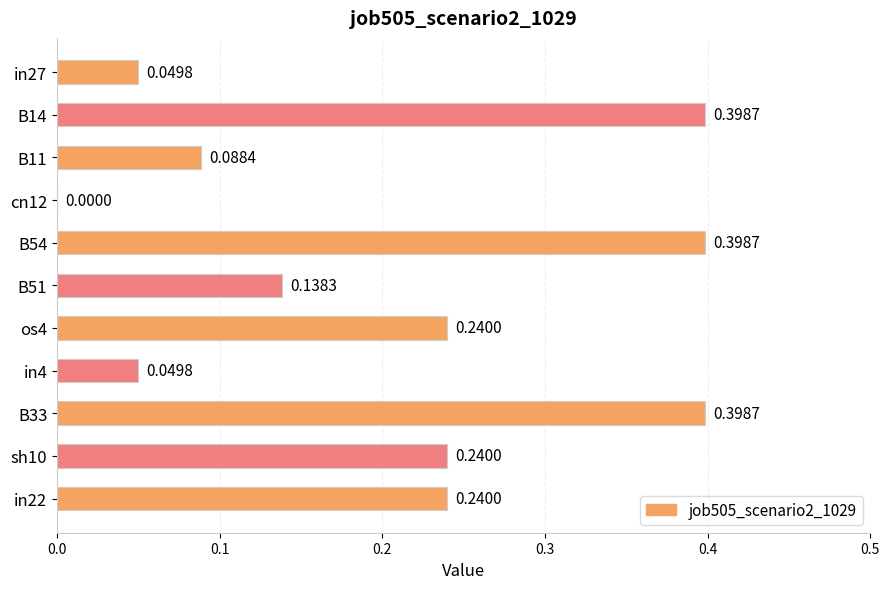

Count the number of data series in this chart.

1